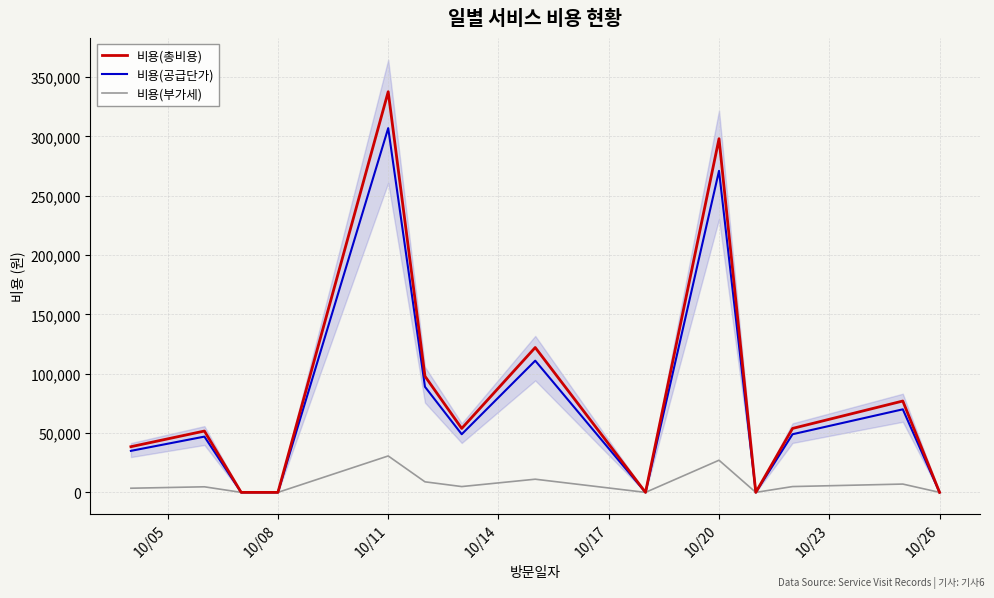

True or false: 비용(공급단가) and 비용(총비용) intersect in this chart.

False